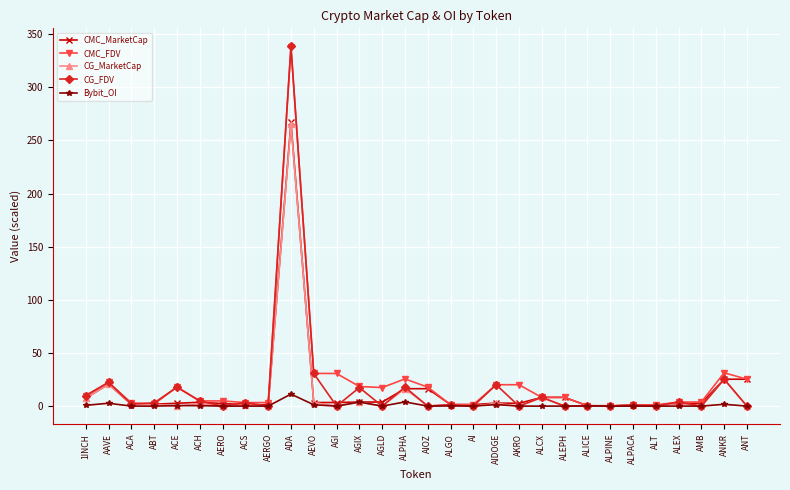

What value does the CG_MarketCap series have at ADA?

265.1